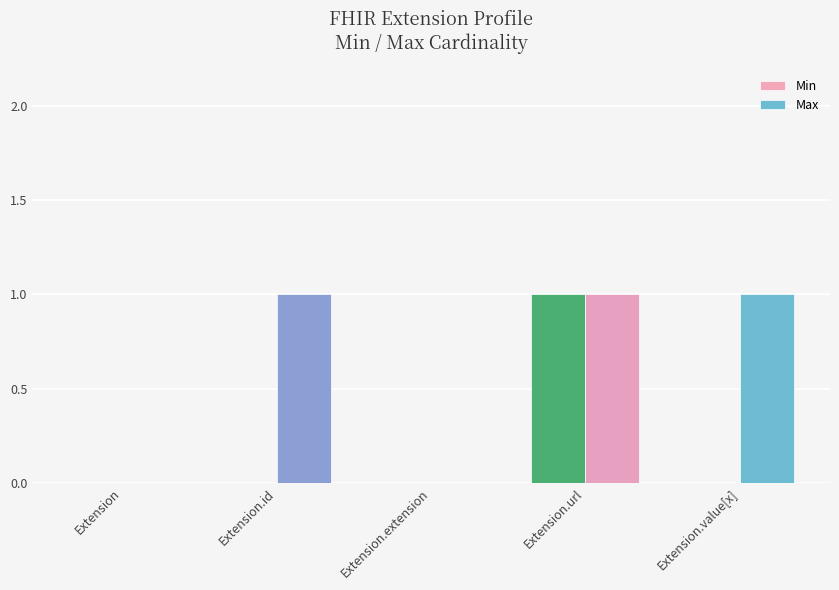

The value of Min at Extension.id is 0. True or false?

True